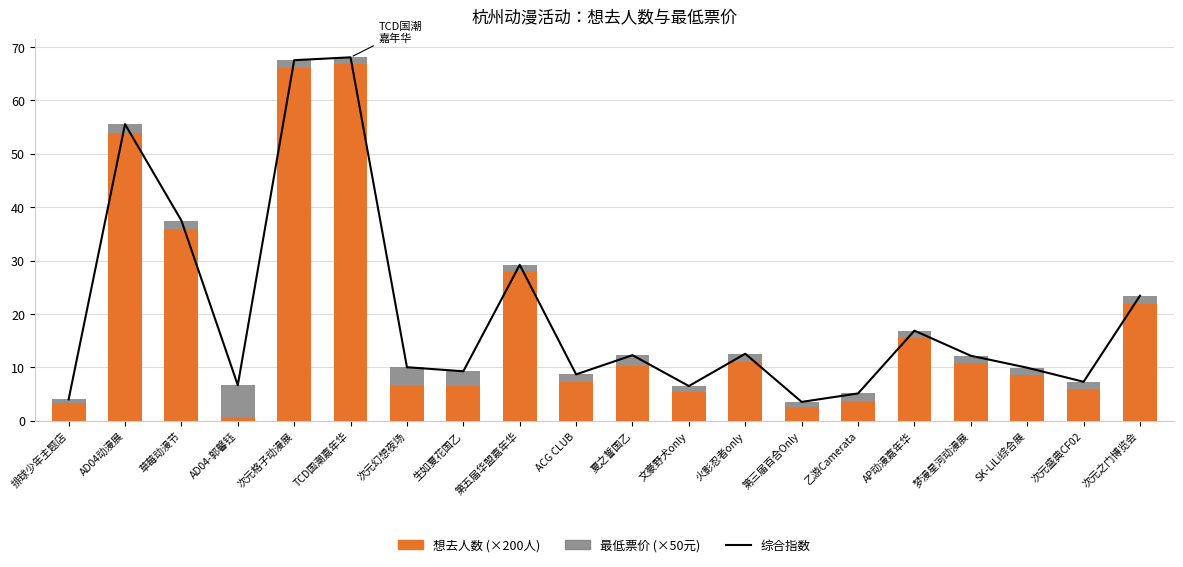

Which label corresponds to the smallest value in the chart?

AD04-郭馨钰